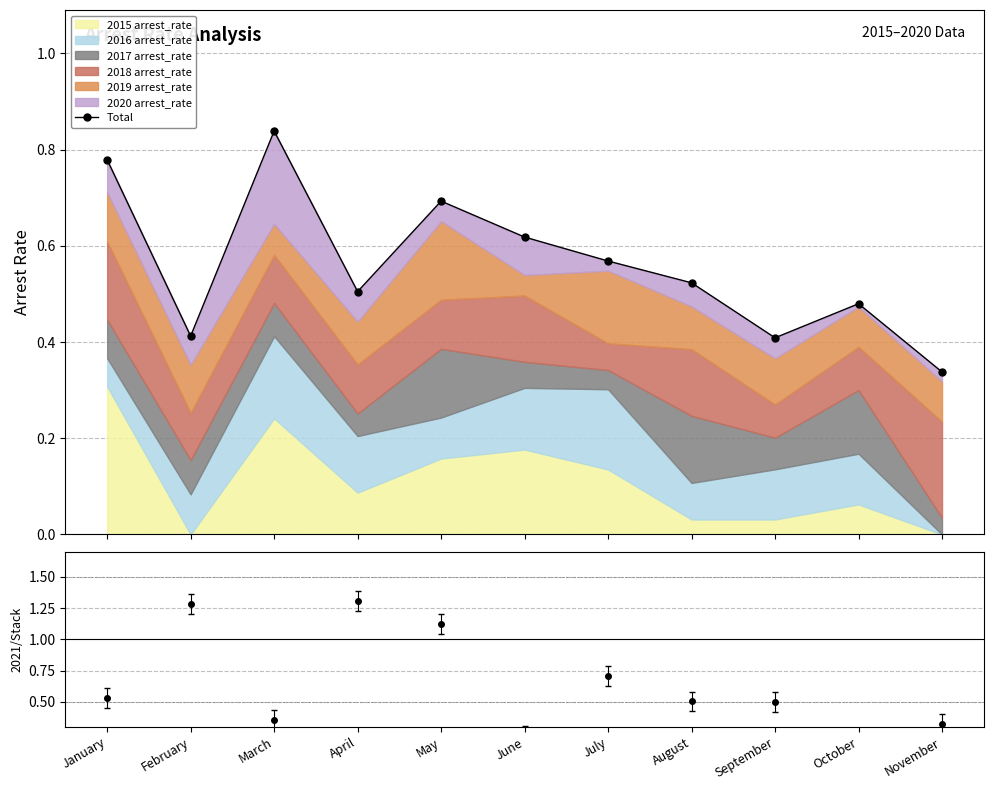

What is the smallest value displayed?

0.3